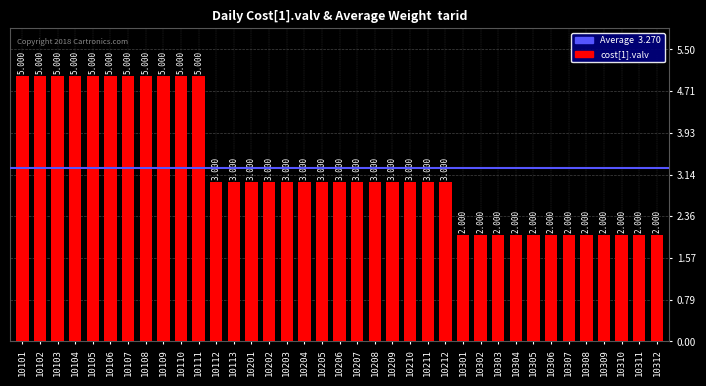

The chart shows a value of 3 at 10203. True or false?

True